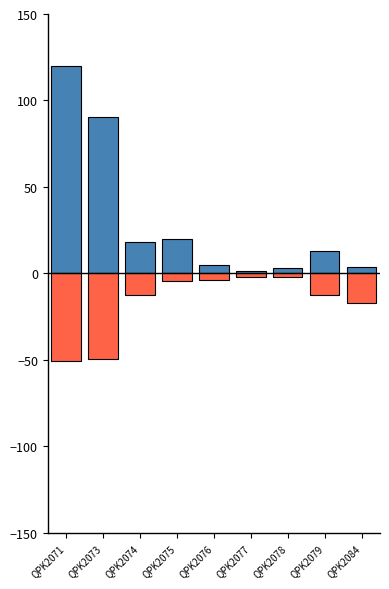

At how many categories does at least one series exceed 32?

2